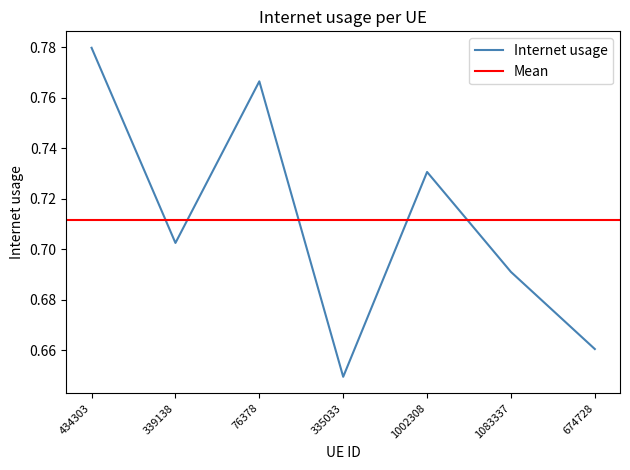

Which label corresponds to the smallest value in the chart?

335033